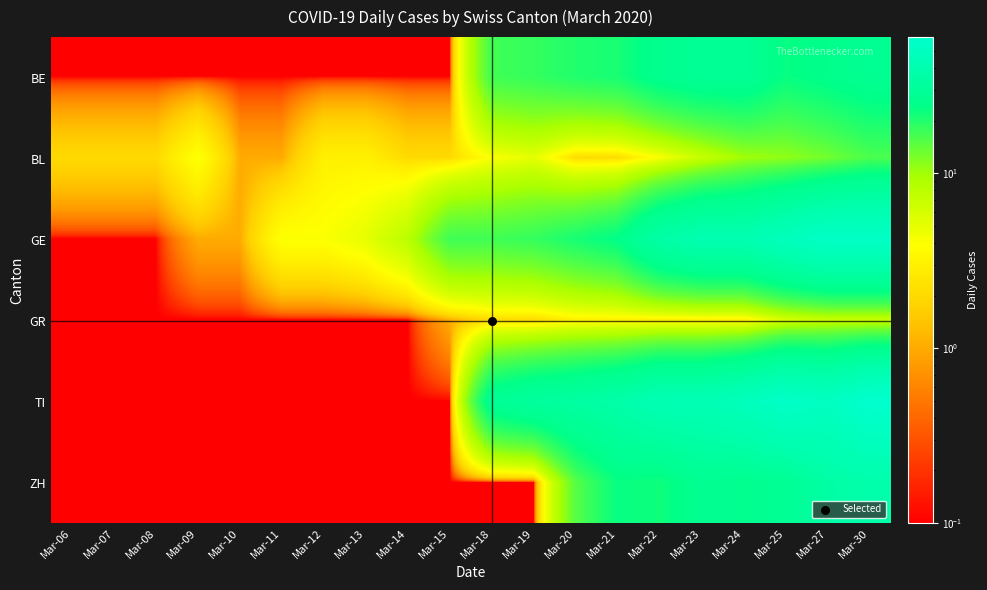

Reading left to right, transcribe all the data shown in this chart.

BE: Mar-06=0.1	Mar-07=0.1	Mar-08=0.1	Mar-09=0.1	Mar-10=0.1	Mar-11=0.1	Mar-12=0.1	Mar-13=0.1	Mar-14=0.1	Mar-15=0.1	Mar-18=17.0	Mar-19=18.0	Mar-20=20.0	Mar-21=21.0	Mar-22=26.0	Mar-23=28.0	Mar-24=28.0	Mar-25=23.0	Mar-27=25.0	Mar-30=27.0
BL: Mar-06=2.0	Mar-07=2.0	Mar-08=2.0	Mar-09=4.0	Mar-10=1.0	Mar-11=1.0	Mar-12=3.0	Mar-13=3.0	Mar-14=2.0	Mar-15=2.0	Mar-18=4.0	Mar-19=5.0	Mar-20=2.0	Mar-21=2.0	Mar-22=4.0	Mar-23=7.0	Mar-24=10.0	Mar-25=11.0	Mar-27=13.0	Mar-30=16.0
GE: Mar-06=0.1	Mar-07=0.1	Mar-08=0.1	Mar-09=1.0	Mar-10=1.0	Mar-11=4.0	Mar-12=4.0	Mar-13=5.0	Mar-14=8.0	Mar-15=17.0	Mar-18=17.0	Mar-19=18.0	Mar-20=21.0	Mar-21=24.0	Mar-22=36.0	Mar-23=41.0	Mar-24=41.0	Mar-25=48.0	Mar-27=54.0	Mar-30=54.0
GR: Mar-06=0.1	Mar-07=0.1	Mar-08=0.1	Mar-09=0.1	Mar-10=0.1	Mar-11=0.1	Mar-12=0.1	Mar-13=0.1	Mar-14=0.1	Mar-15=1.0	Mar-18=2.0	Mar-19=2.0	Mar-20=3.0	Mar-21=3.0	Mar-22=3.0	Mar-23=3.0	Mar-24=3.0	Mar-25=6.0	Mar-27=7.0	Mar-30=7.0
TI: Mar-06=0.1	Mar-07=0.1	Mar-08=0.1	Mar-09=0.1	Mar-10=0.1	Mar-11=0.1	Mar-12=0.1	Mar-13=0.1	Mar-14=0.1	Mar-15=0.1	Mar-18=28.0	Mar-19=32.0	Mar-20=34.0	Mar-21=37.0	Mar-22=43.0	Mar-23=43.0	Mar-24=48.0	Mar-25=55.0	Mar-27=51.0	Mar-30=60.0
ZH: Mar-06=0.1	Mar-07=0.1	Mar-08=0.1	Mar-09=0.1	Mar-10=0.1	Mar-11=0.1	Mar-12=0.1	Mar-13=0.1	Mar-14=0.1	Mar-15=0.1	Mar-18=0.1	Mar-19=0.1	Mar-20=15.0	Mar-21=23.0	Mar-22=22.0	Mar-23=27.0	Mar-24=26.0	Mar-25=28.0	Mar-27=35.0	Mar-30=38.0